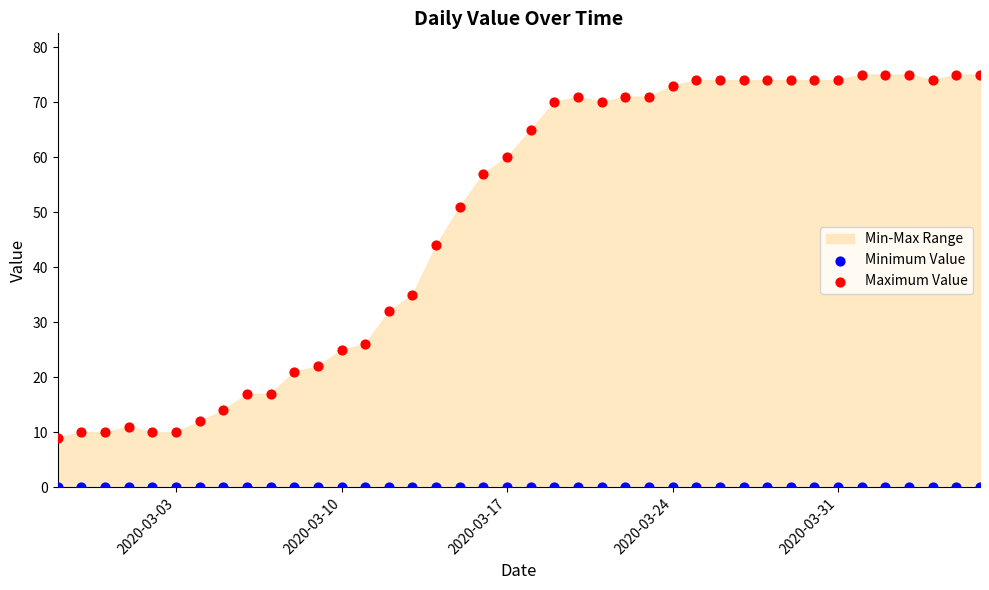

Across all series, what Y value is closest to 37?

35